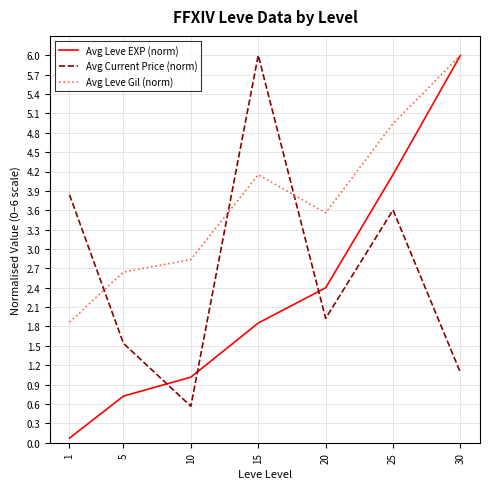

Where does the Avg Leve Gil (norm) series first go above 3?

15